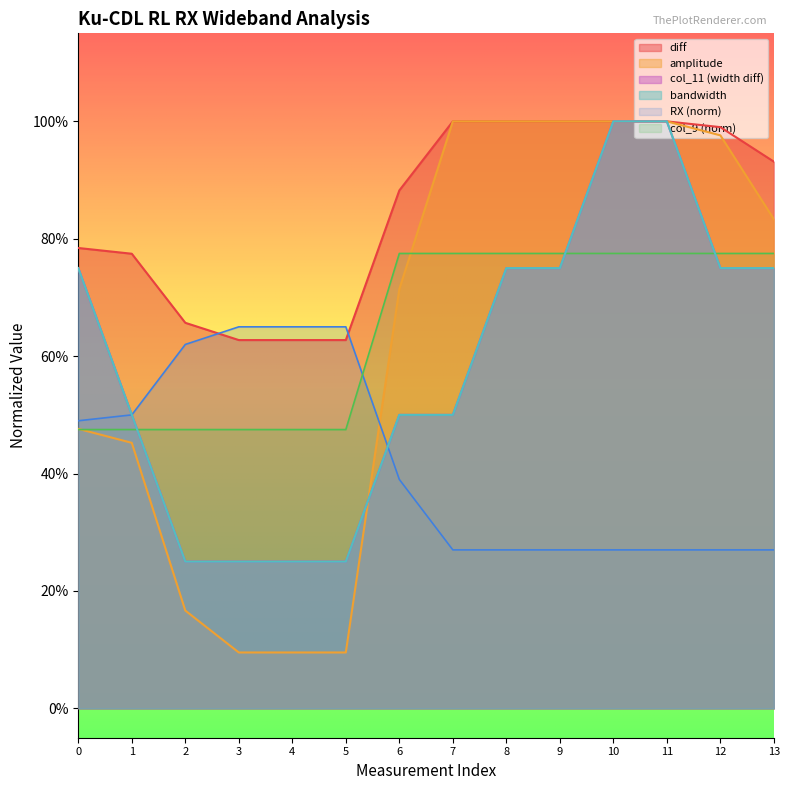

Between 10 and 12, which is larger?

10